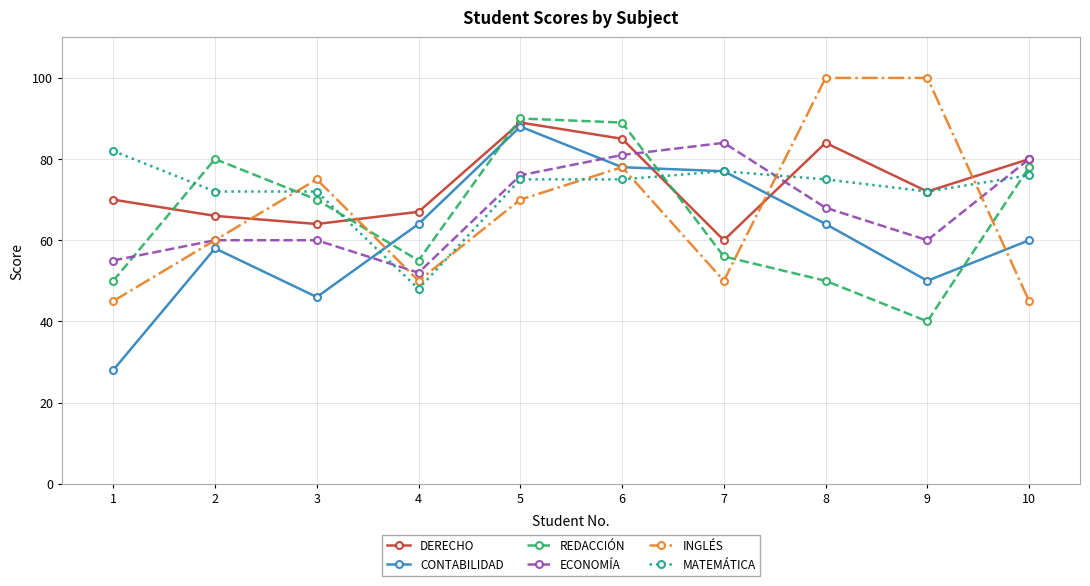

How many data points in DERECHO are less than 72?

5